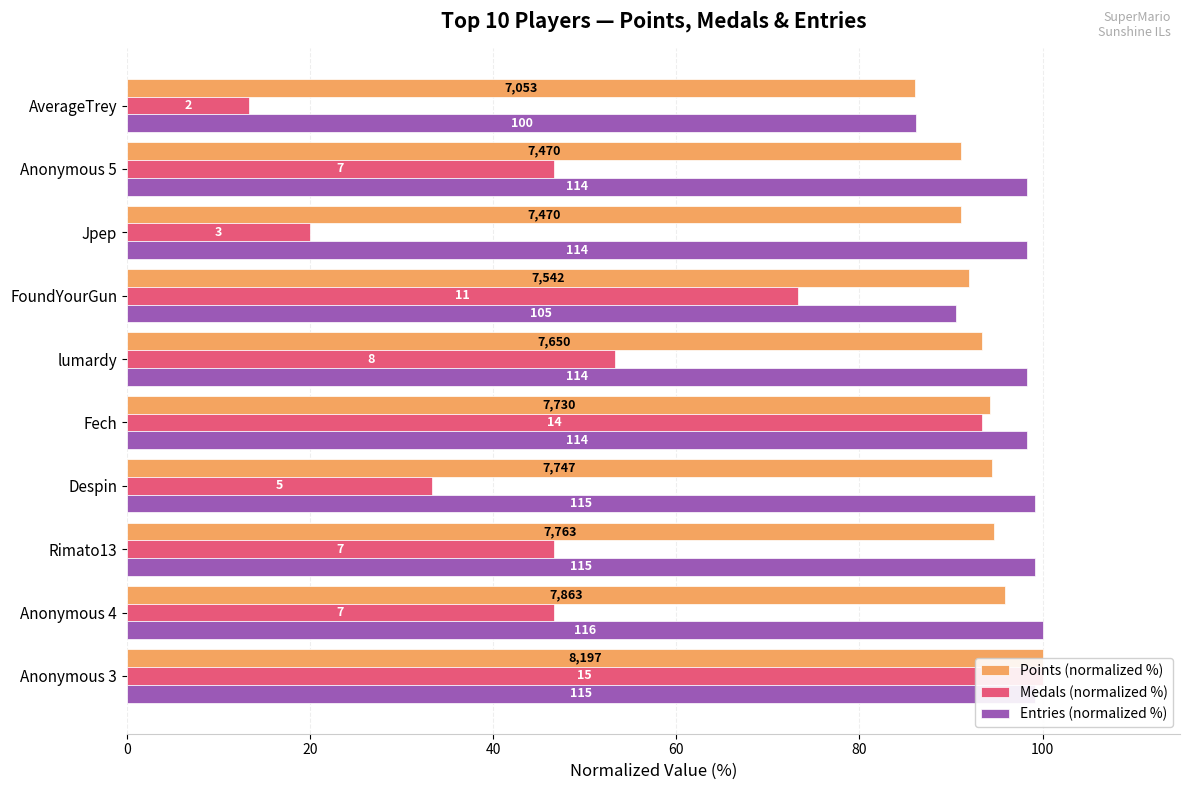

What is the smallest value displayed?

13.3